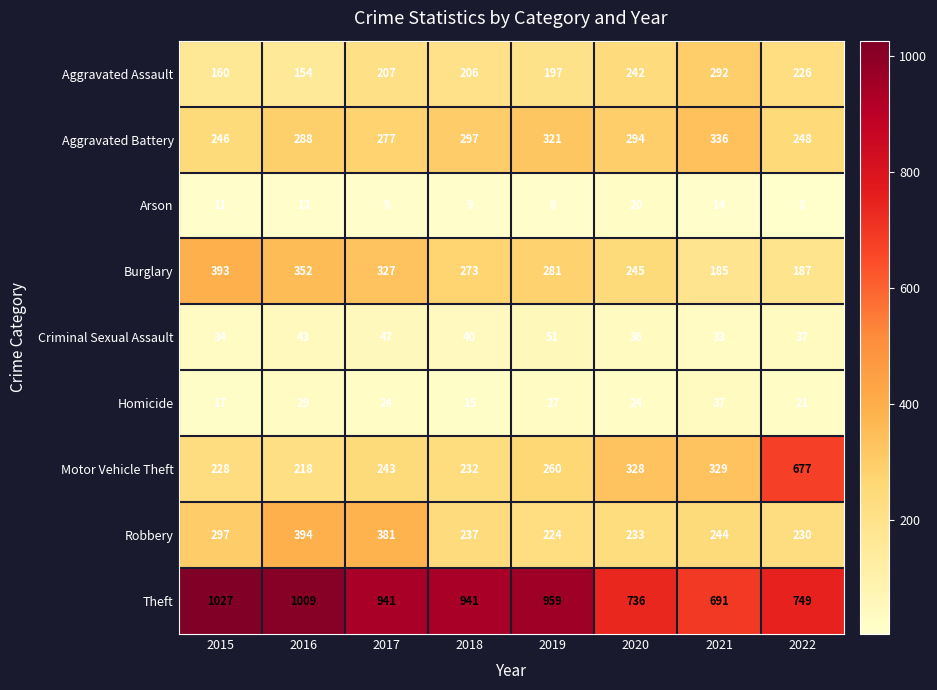

What is the difference between the second highest and minimum values in the Arson series?

11